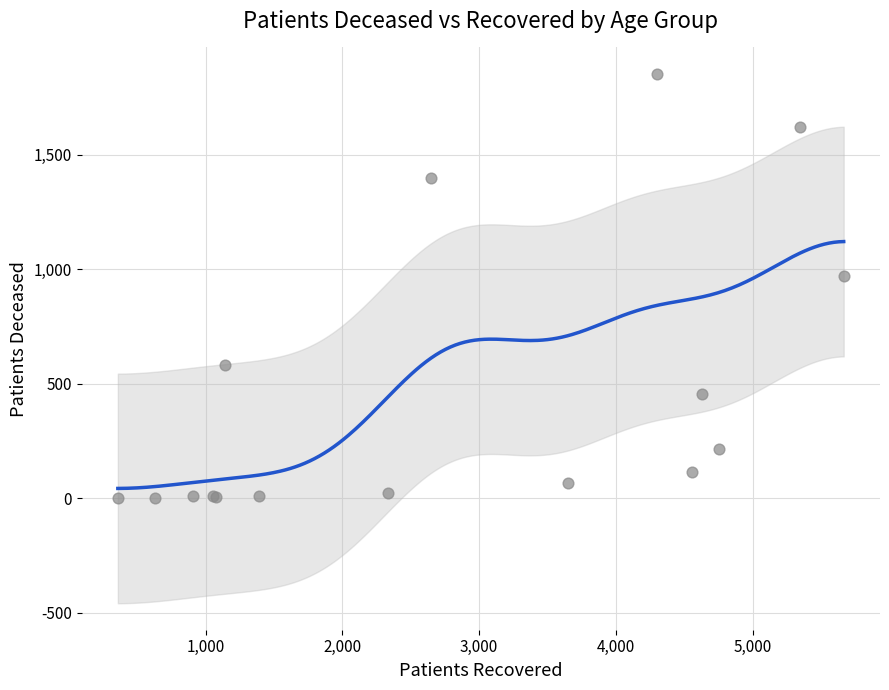

What Y value in the scatter plot is closest to 927?

971